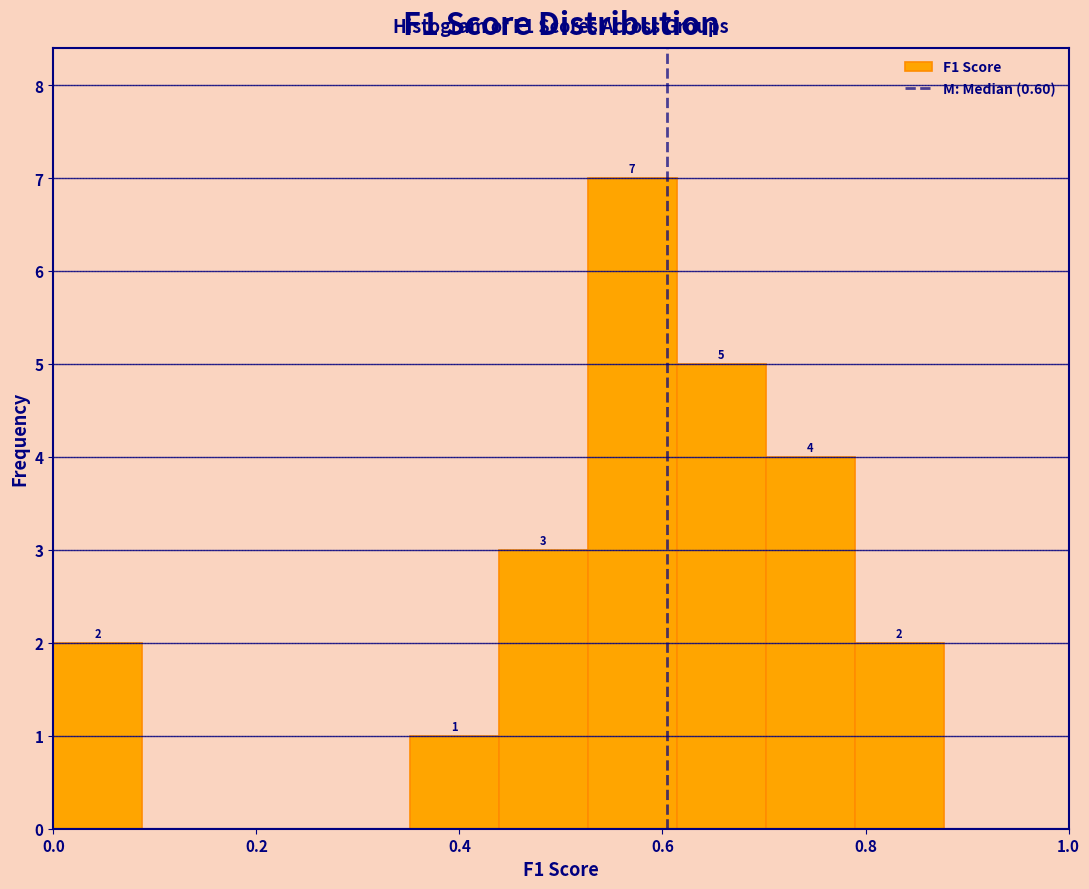

Which range on the x-axis has the tallest bar?

0.52 to 0.62